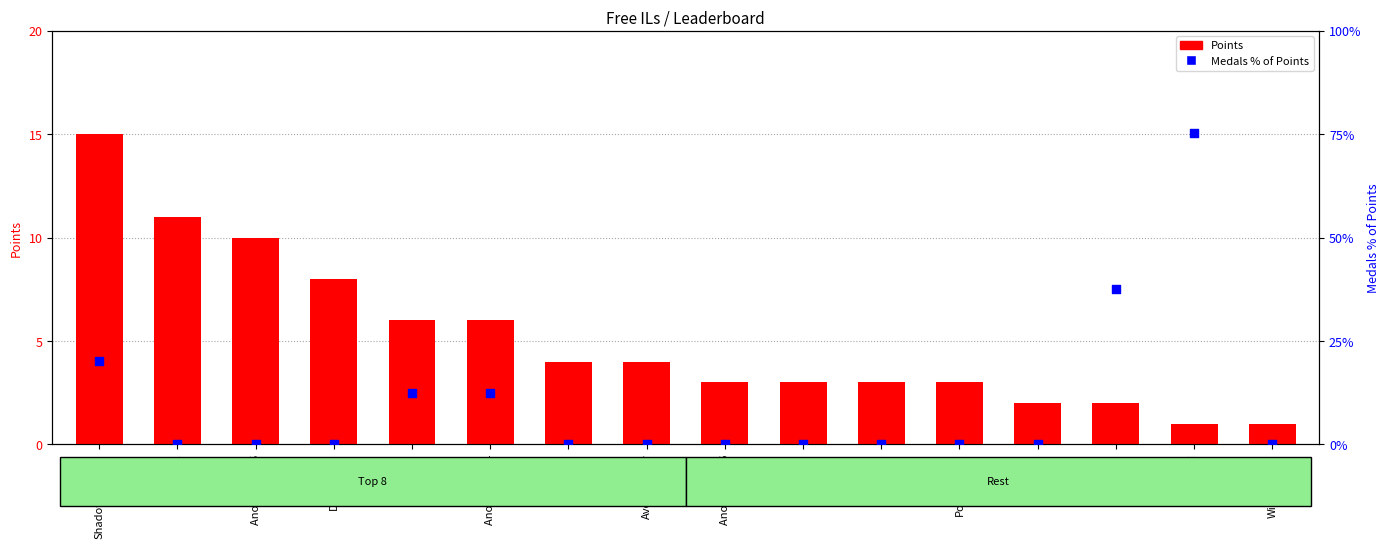

What is the total value across all series at WildGeffe64?

1.0